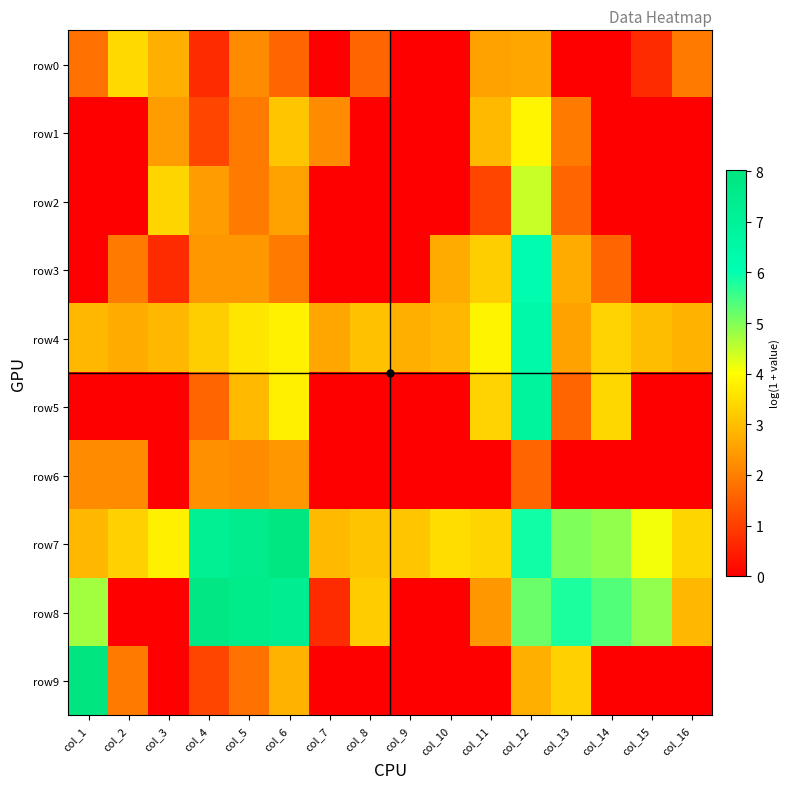

Reading left to right, transcribe all the data shown in this chart.

row0: col_1=1.8	col_2=3.4	col_3=2.8	col_4=0.7	col_5=2.2	col_6=1.6	col_7=0.0	col_8=1.6	col_9=0.0	col_10=0.0	col_11=2.6	col_12=2.6	col_13=0.0	col_14=0.0	col_15=0.7	col_16=1.9
row1: col_1=0.0	col_2=0.0	col_3=2.5	col_4=1.1	col_5=1.9	col_6=3.1	col_7=2.2	col_8=0.0	col_9=0.0	col_10=0.0	col_11=2.9	col_12=3.9	col_13=1.9	col_14=0.0	col_15=0.0	col_16=0.0
row2: col_1=0.0	col_2=0.0	col_3=3.4	col_4=2.5	col_5=1.9	col_6=2.6	col_7=0.0	col_8=0.0	col_9=0.0	col_10=0.0	col_11=1.1	col_12=4.4	col_13=1.6	col_14=0.0	col_15=0.0	col_16=0.0
row3: col_1=0.0	col_2=1.9	col_3=0.7	col_4=2.4	col_5=2.4	col_6=1.9	col_7=0.0	col_8=0.0	col_9=0.0	col_10=2.7	col_11=3.3	col_12=6.2	col_13=2.7	col_14=1.6	col_15=0.0	col_16=0.0
row4: col_1=2.9	col_2=2.7	col_3=2.9	col_4=3.3	col_5=3.6	col_6=3.8	col_7=2.6	col_8=3.0	col_9=2.8	col_10=2.9	col_11=3.9	col_12=6.4	col_13=2.6	col_14=3.3	col_15=3.0	col_16=2.8
row5: col_1=0.0	col_2=0.0	col_3=0.0	col_4=1.6	col_5=2.9	col_6=3.8	col_7=0.0	col_8=0.0	col_9=0.0	col_10=0.0	col_11=3.3	col_12=6.8	col_13=1.6	col_14=3.4	col_15=0.0	col_16=0.0
row6: col_1=2.2	col_2=2.2	col_3=0.0	col_4=2.3	col_5=2.2	col_6=2.4	col_7=0.0	col_8=0.0	col_9=0.0	col_10=0.0	col_11=0.0	col_12=1.6	col_13=0.0	col_14=0.0	col_15=0.0	col_16=0.0
row7: col_1=2.9	col_2=3.3	col_3=3.8	col_4=7.2	col_5=7.5	col_6=7.9	col_7=2.9	col_8=3.1	col_9=3.1	col_10=3.5	col_11=3.4	col_12=5.9	col_13=5.0	col_14=4.9	col_15=4.1	col_16=3.4
row8: col_1=4.7	col_2=0.0	col_3=0.0	col_4=7.9	col_5=7.6	col_6=7.3	col_7=0.7	col_8=3.2	col_9=0.0	col_10=0.0	col_11=2.4	col_12=5.2	col_13=5.8	col_14=5.4	col_15=4.9	col_16=2.9
row9: col_1=8.0	col_2=1.9	col_3=0.0	col_4=1.1	col_5=1.8	col_6=2.8	col_7=0.0	col_8=0.0	col_9=0.0	col_10=0.0	col_11=0.0	col_12=2.8	col_13=3.3	col_14=0.0	col_15=0.0	col_16=0.0